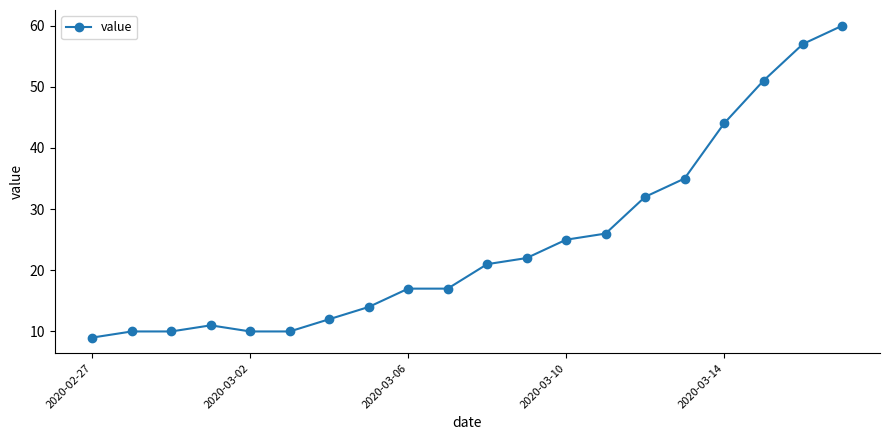

How many lines are shown in the chart?

1